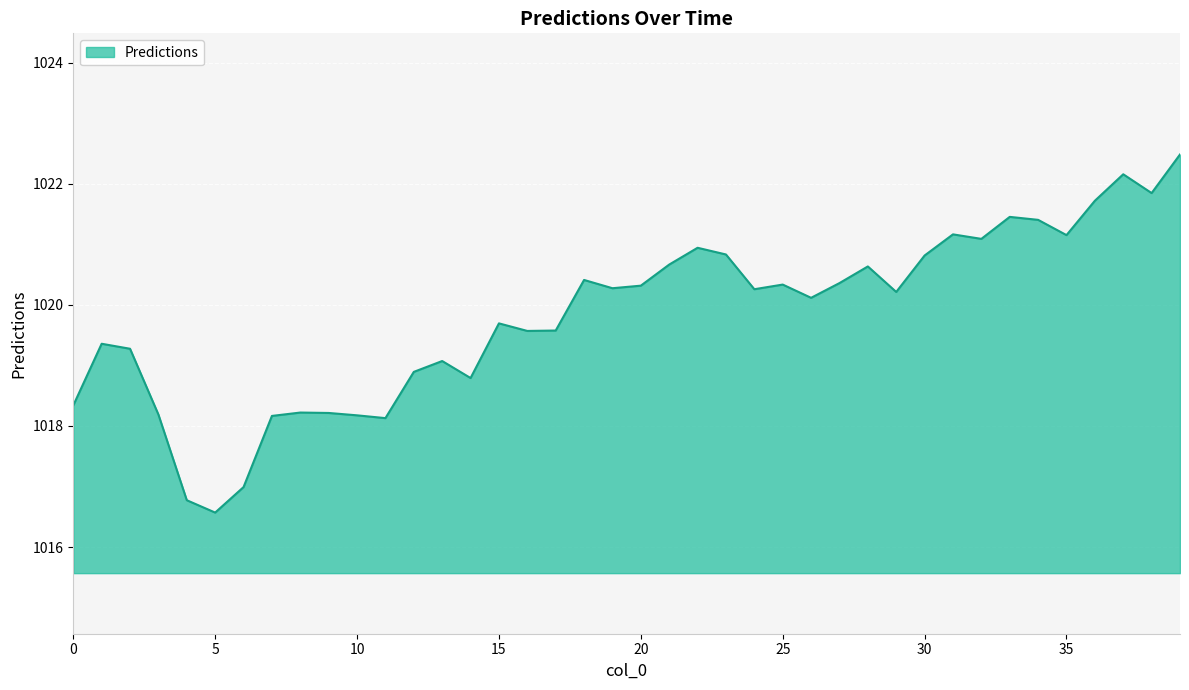

What is the minimum value shown in the chart?

1016.6